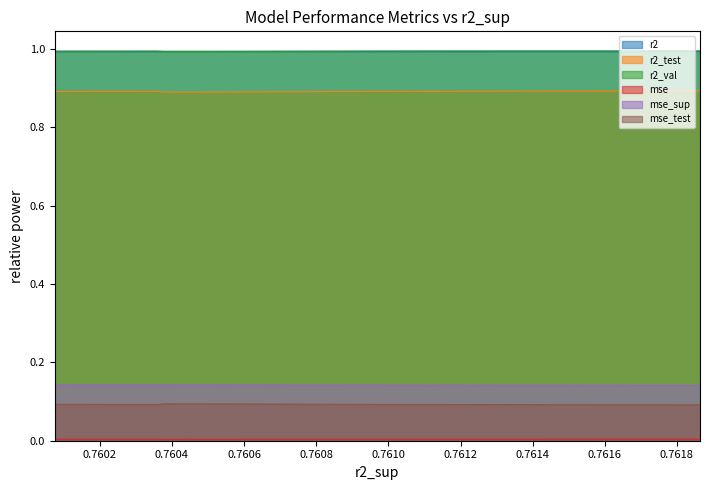

Reading left to right, extract all data points from this chart.

r2: model_2_24_0=1.0	model_2_24_1=1.0	model_2_24_2=1.0	model_2_24_9=1.0	model_2_24_8=1.0	model_2_24_7=1.0	model_2_24_6=1.0	model_2_24_3=1.0	model_2_24_4=1.0	model_2_24_5=1.0
r2_test: model_2_24_0=0.9	model_2_24_1=0.9	model_2_24_2=0.9	model_2_24_9=0.9	model_2_24_8=0.9	model_2_24_7=0.9	model_2_24_6=0.9	model_2_24_3=0.9	model_2_24_4=0.9	model_2_24_5=0.9
r2_val: model_2_24_0=1.0	model_2_24_1=1.0	model_2_24_2=1.0	model_2_24_9=1.0	model_2_24_8=1.0	model_2_24_7=1.0	model_2_24_6=1.0	model_2_24_3=1.0	model_2_24_4=1.0	model_2_24_5=1.0
mse: model_2_24_0=0.0	model_2_24_1=0.0	model_2_24_2=0.0	model_2_24_9=0.0	model_2_24_8=0.0	model_2_24_7=0.0	model_2_24_6=0.0	model_2_24_3=0.0	model_2_24_4=0.0	model_2_24_5=0.0
mse_sup: model_2_24_0=0.1	model_2_24_1=0.1	model_2_24_2=0.1	model_2_24_9=0.1	model_2_24_8=0.1	model_2_24_7=0.1	model_2_24_6=0.1	model_2_24_3=0.1	model_2_24_4=0.1	model_2_24_5=0.1
mse_test: model_2_24_0=0.1	model_2_24_1=0.1	model_2_24_2=0.1	model_2_24_9=0.1	model_2_24_8=0.1	model_2_24_7=0.1	model_2_24_6=0.1	model_2_24_3=0.1	model_2_24_4=0.1	model_2_24_5=0.1